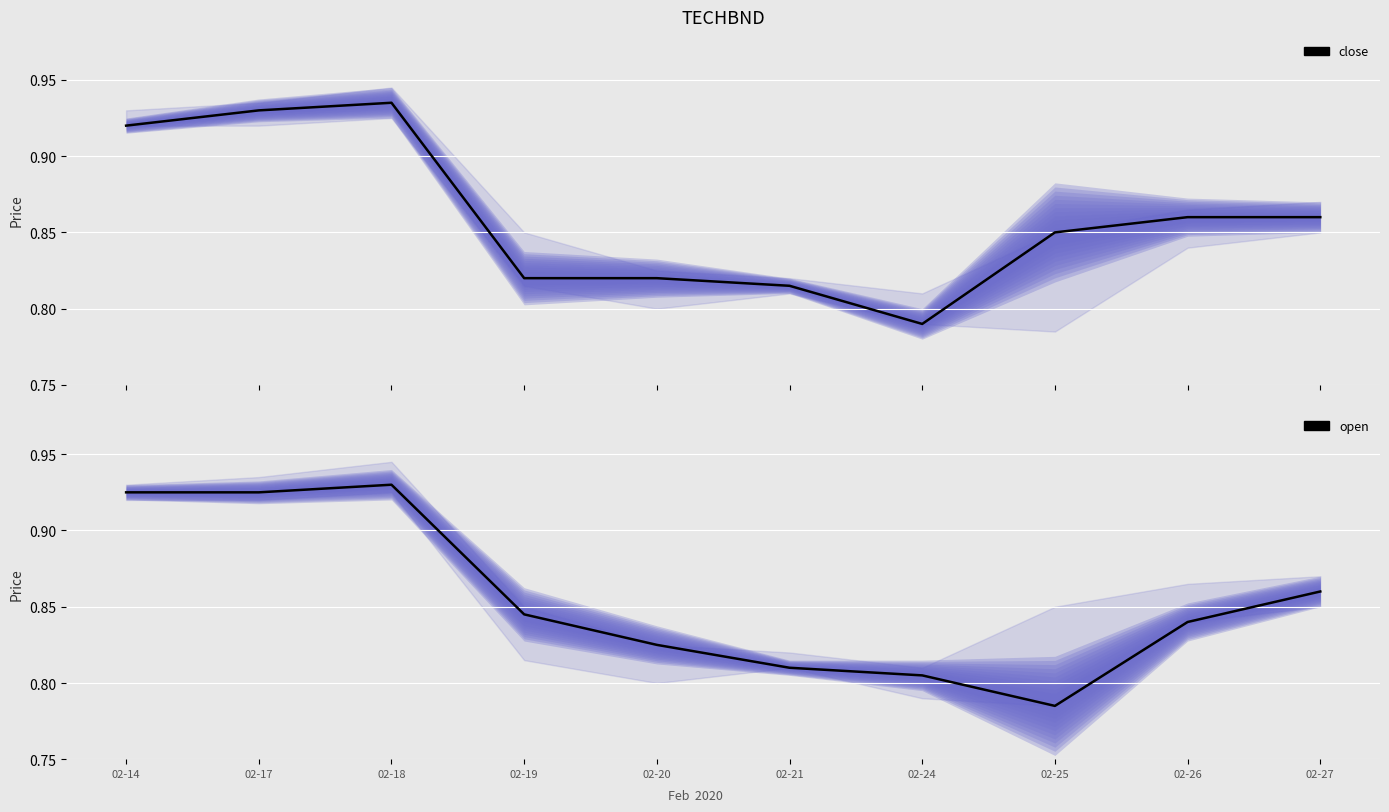

How many interior local peaks does the open series have?

1